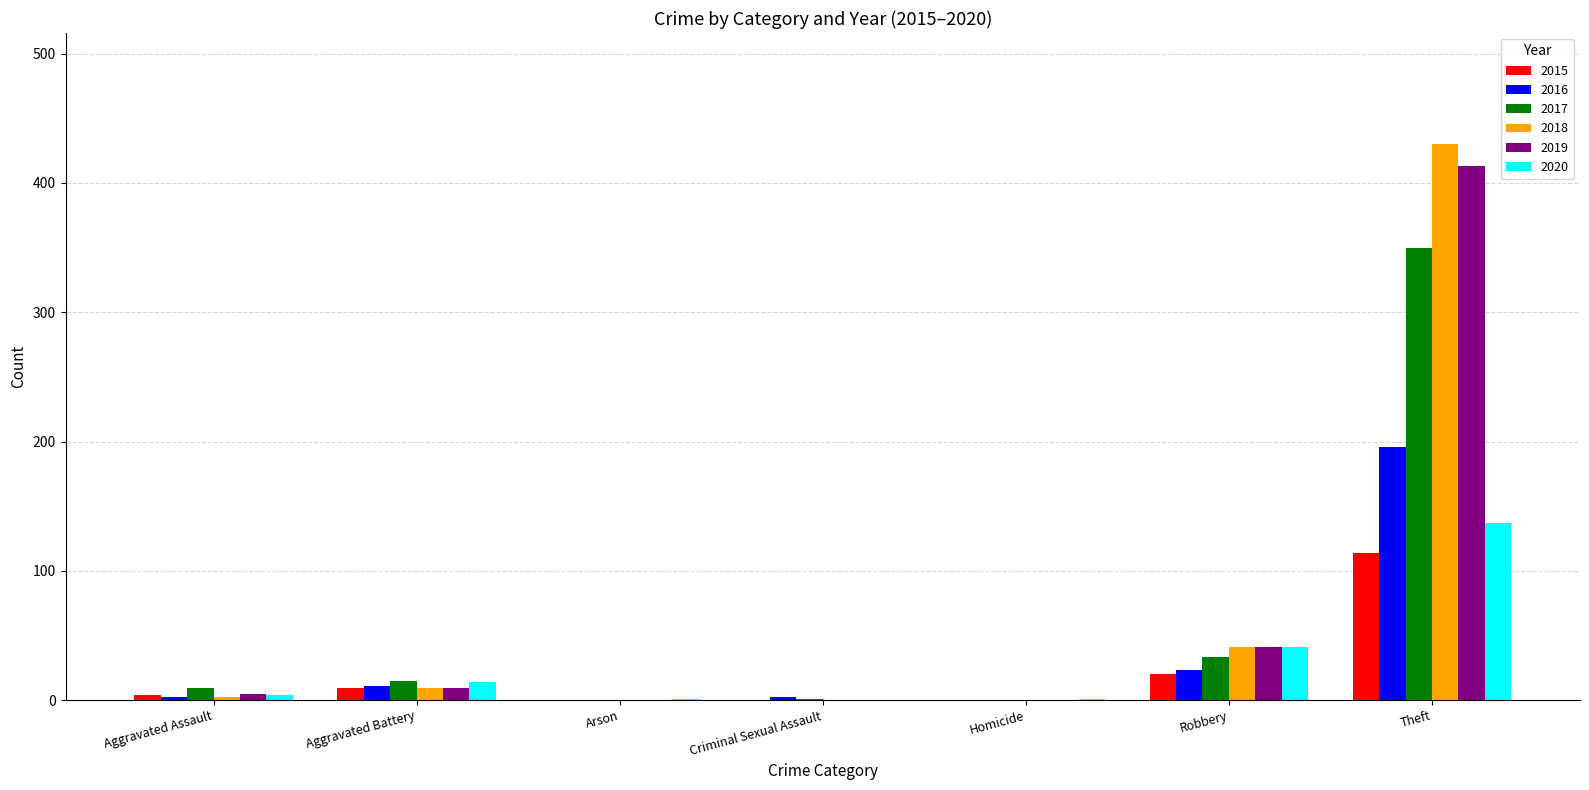

Is the value of 2017 at Robbery greater than the value of 2015 at Arson?

Yes